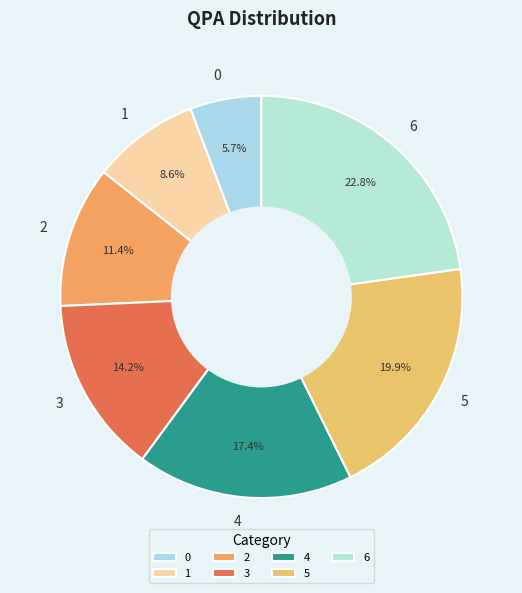

What percentage is the 4 slice, to the nearest percent?

17%